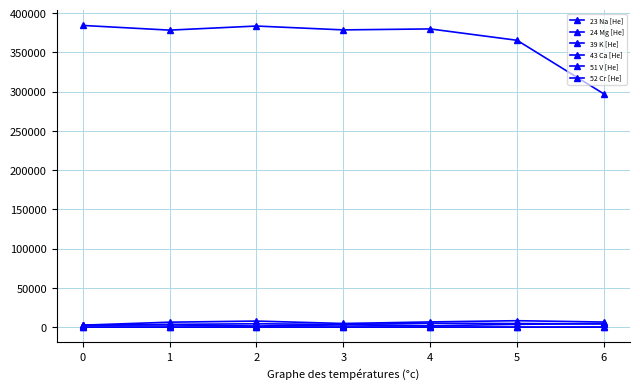

How many distinct data groups are displayed?

6